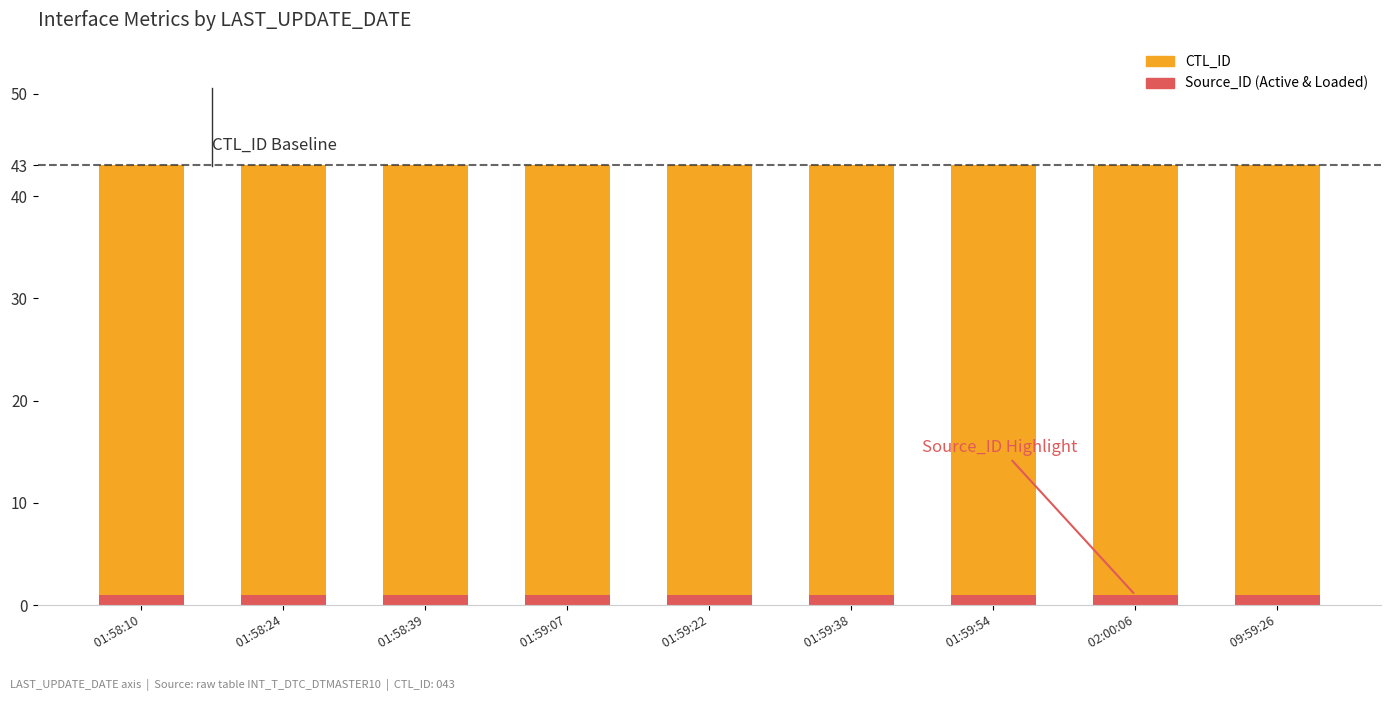

List the series in order of their overall mean, highest first.

CTL_ID, Source_ID (Active & Loaded)